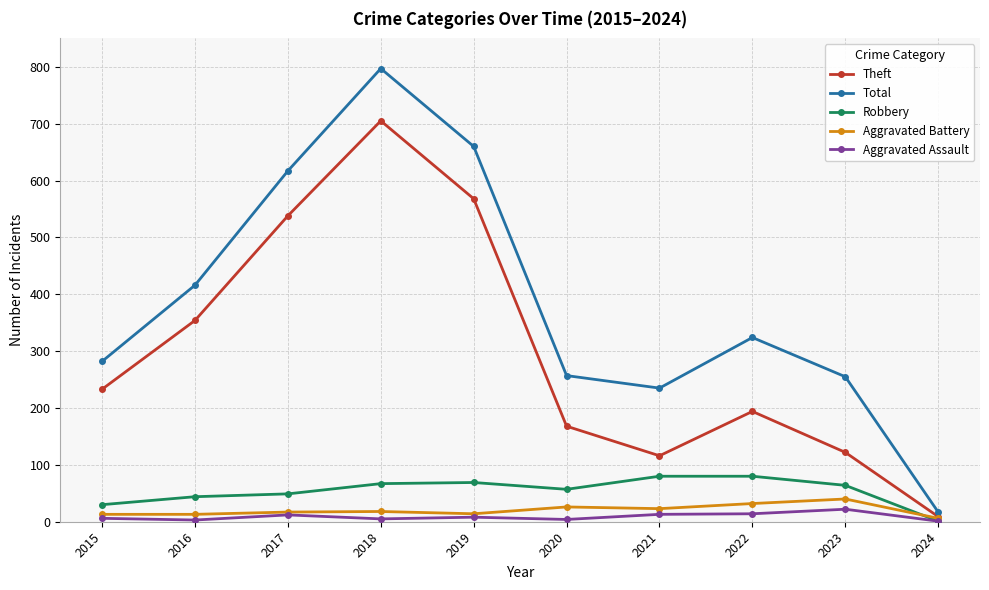

Between 2016 and 2023, which series saw the biggest shift?

Theft